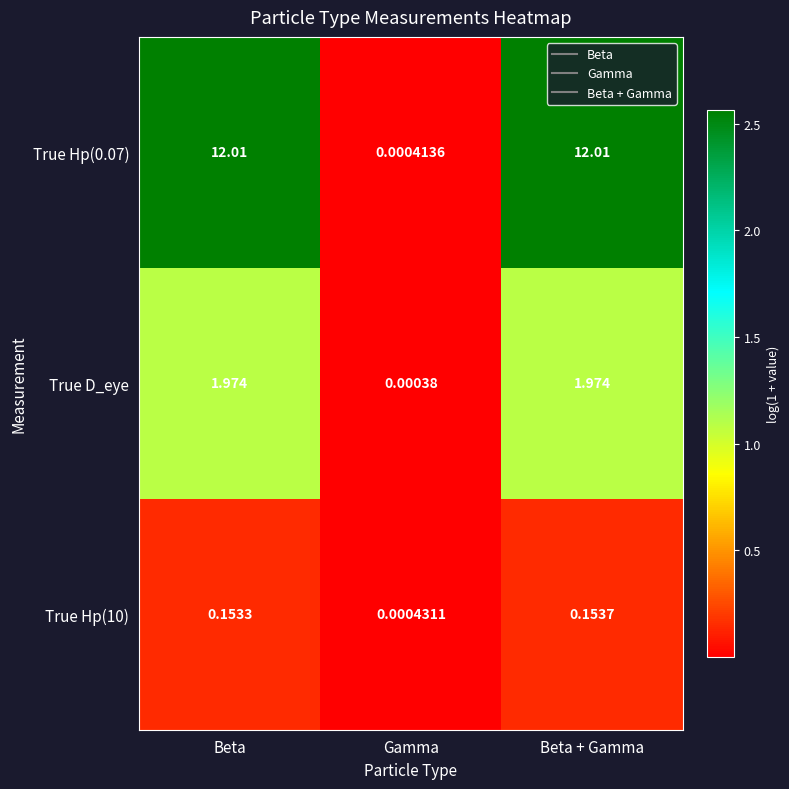

Between Beta and Beta + Gamma, which series saw the biggest shift?

True Hp(10)